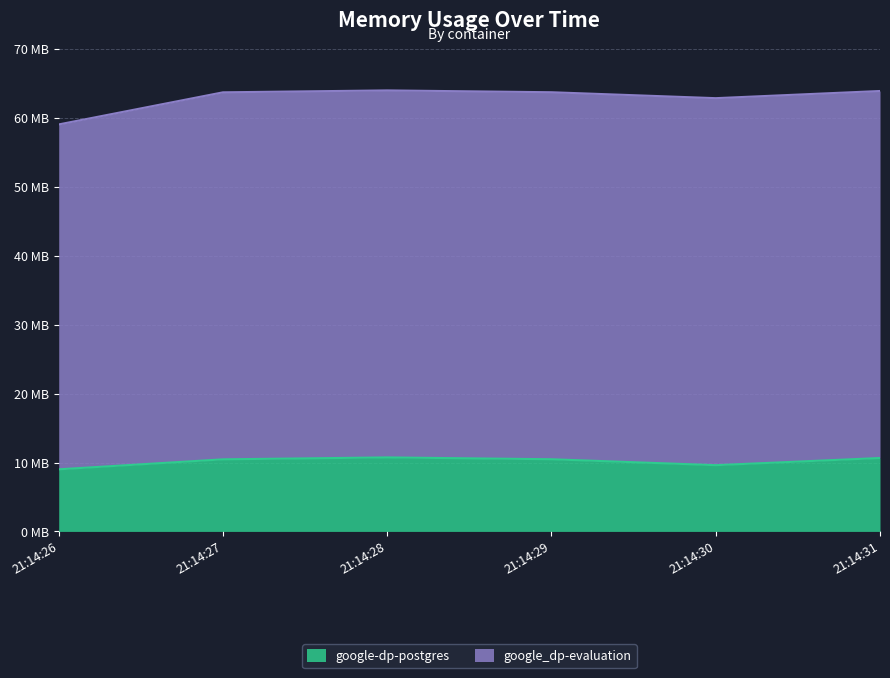

List the labels in order of value, smallest first.

21:14:26, 21:14:30, 21:14:27, 21:14:29, 21:14:31, 21:14:28